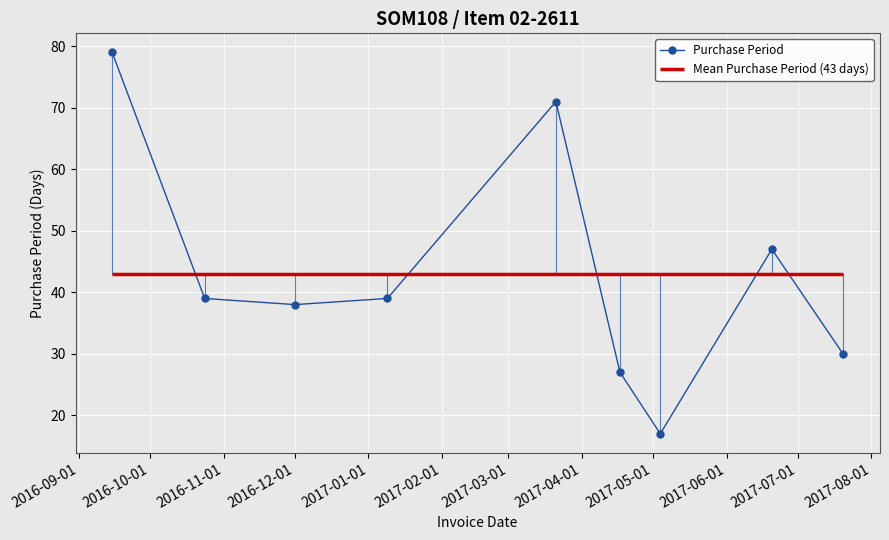

At which label does the data first exceed 39?

2016-09-01